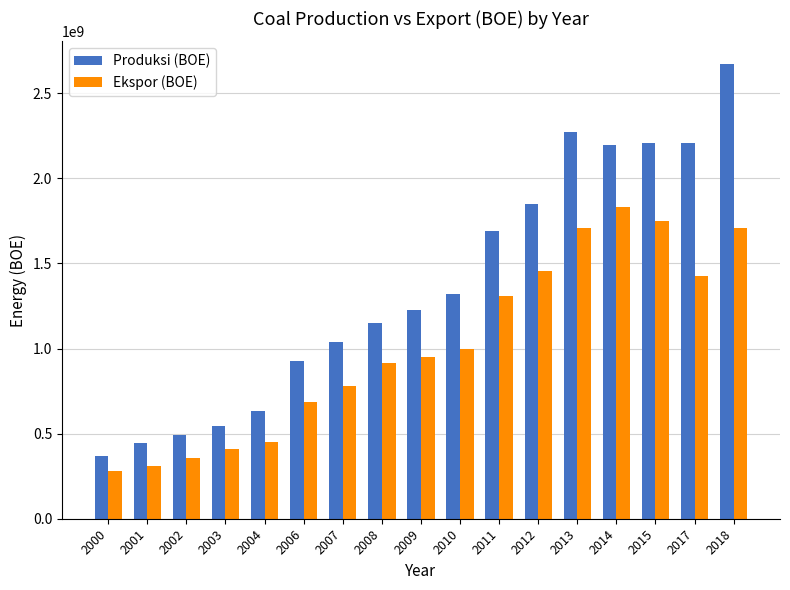

What is the total value across all series at 2009?

2177280130.0